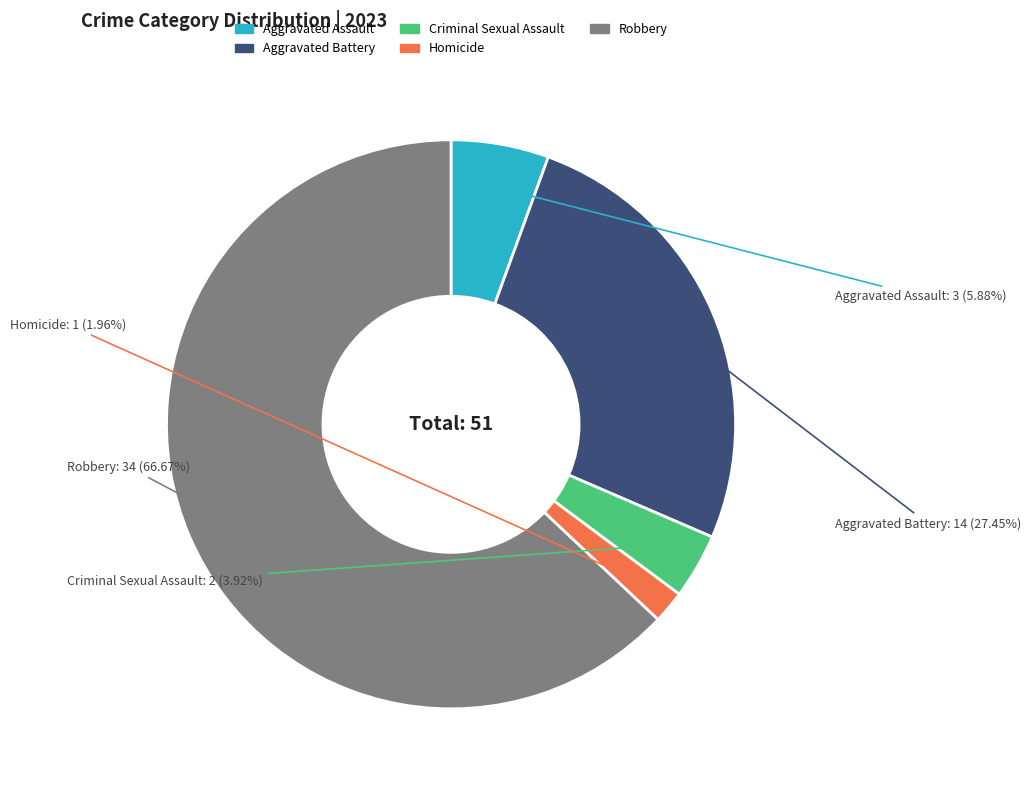

True or false: Robbery accounts for 69% of the total.

False